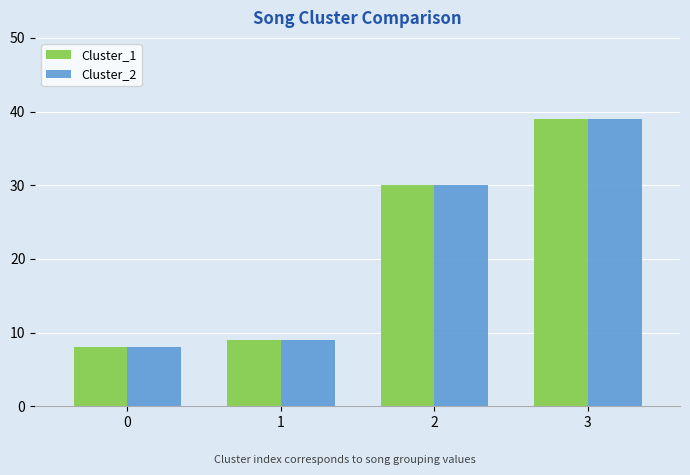

What is the sum of all Cluster_1 values?

86